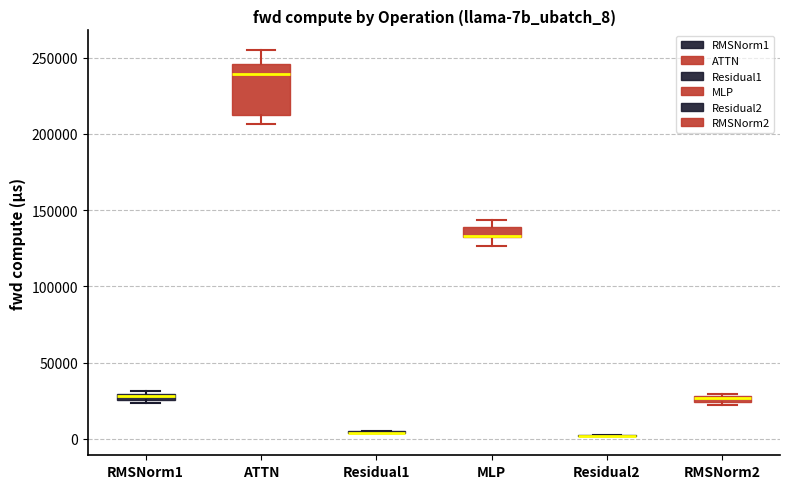

Which box is the tallest, from its lower edge to its upper edge?

ATTN